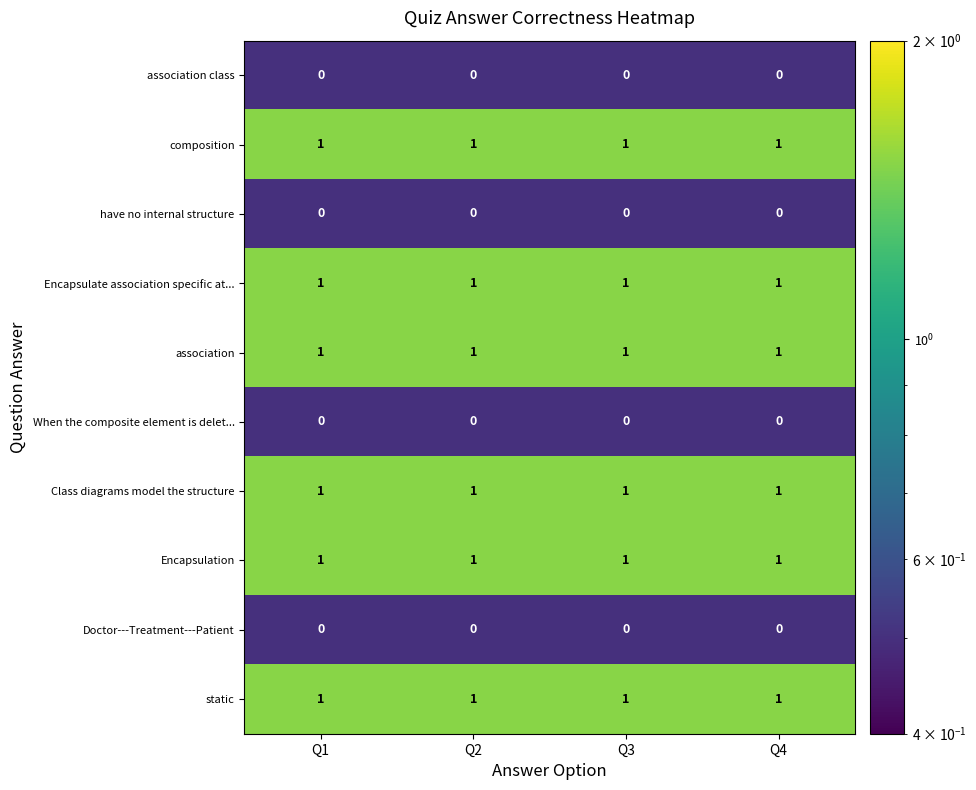

True or false: association has a value of 1 at Q1.

True